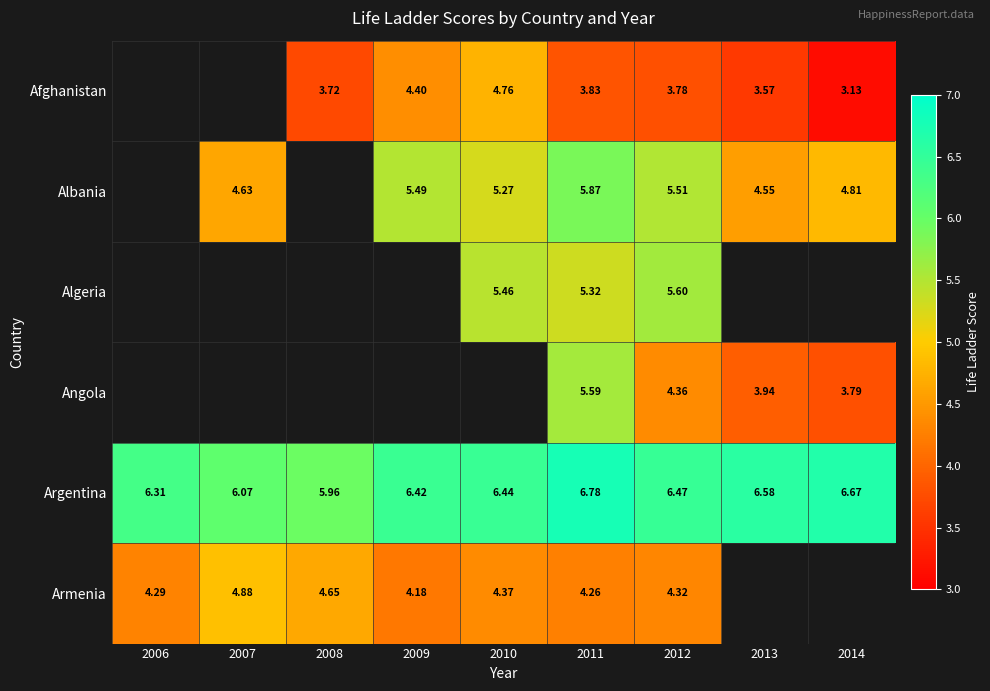

How many series are shown in this chart?

6